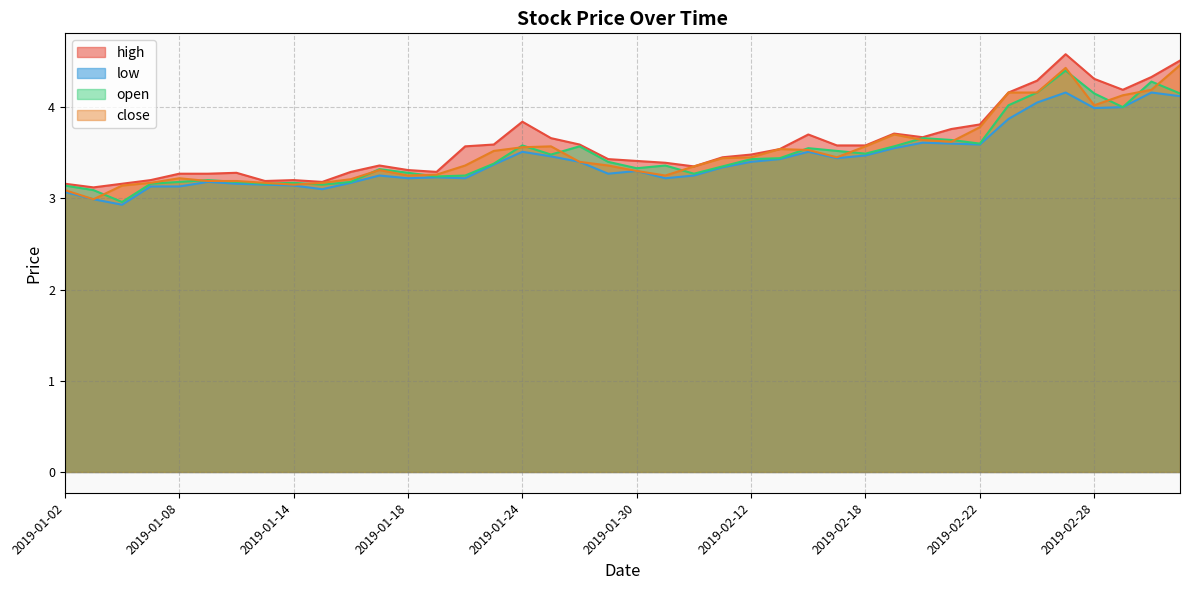

What are all the series names shown in the legend?

high, low, open, close